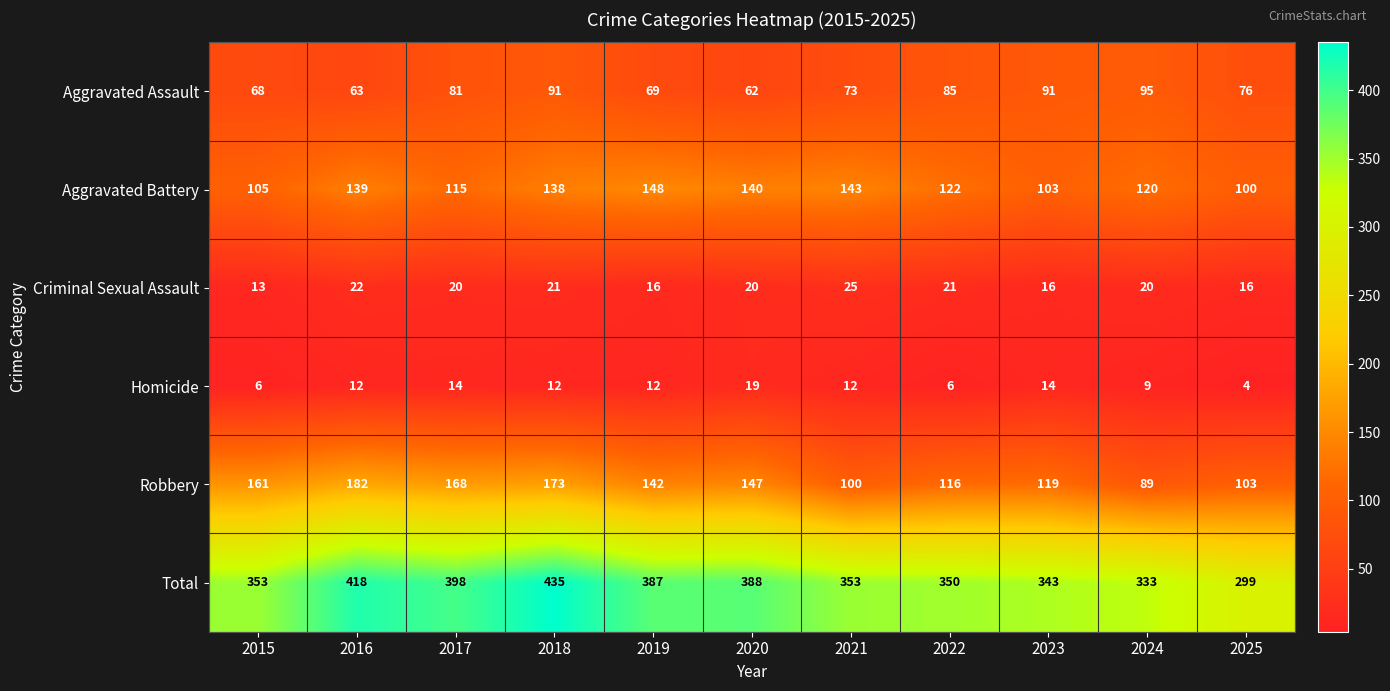

Is it true that Aggravated Battery equals 230 at 2020?

False